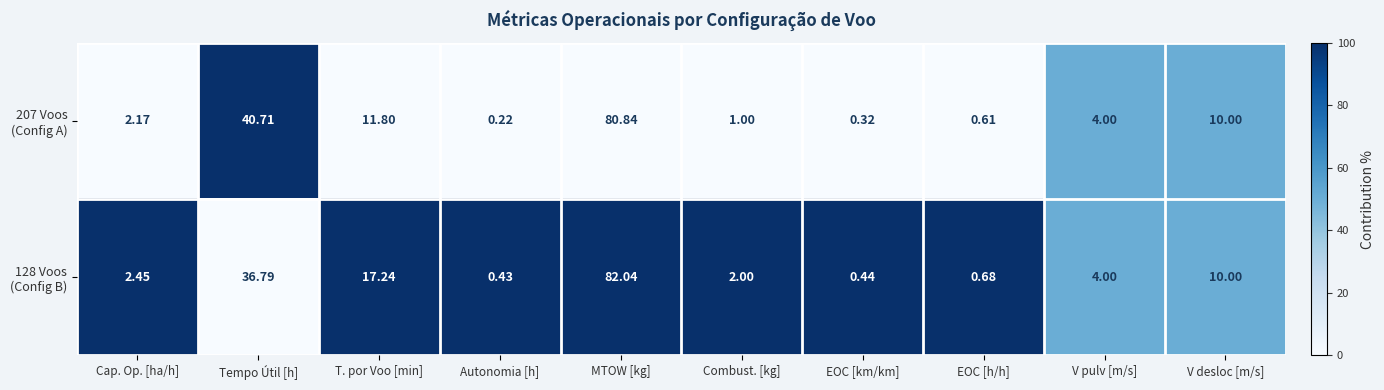

How many series are shown in this chart?

2